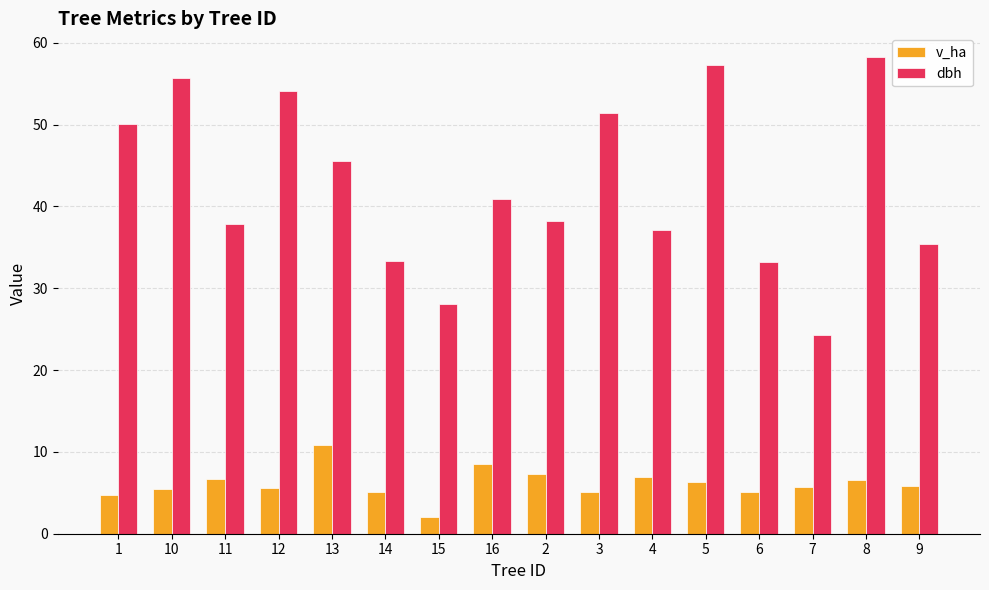

What is the sum of all dbh values?

680.7